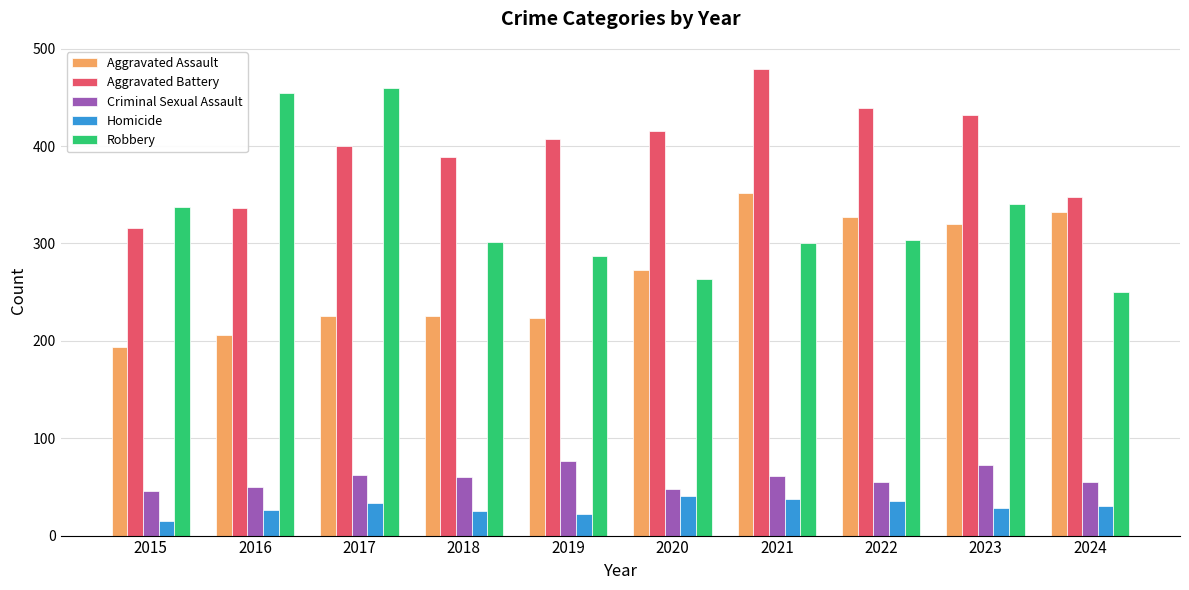

List the series in order of their peak value, highest first.

Aggravated Battery, Robbery, Aggravated Assault, Criminal Sexual Assault, Homicide